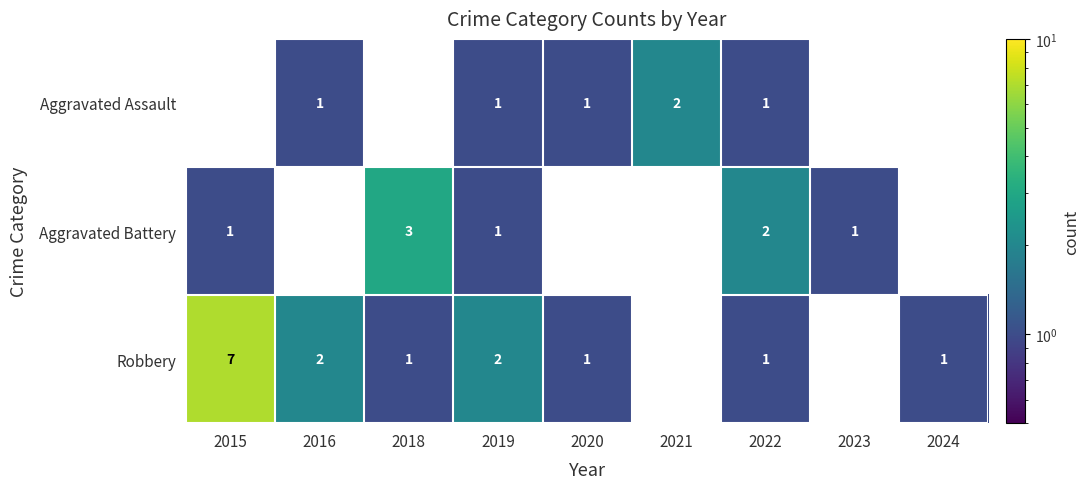

Is it true that Robbery equals 4 at 2015?

False